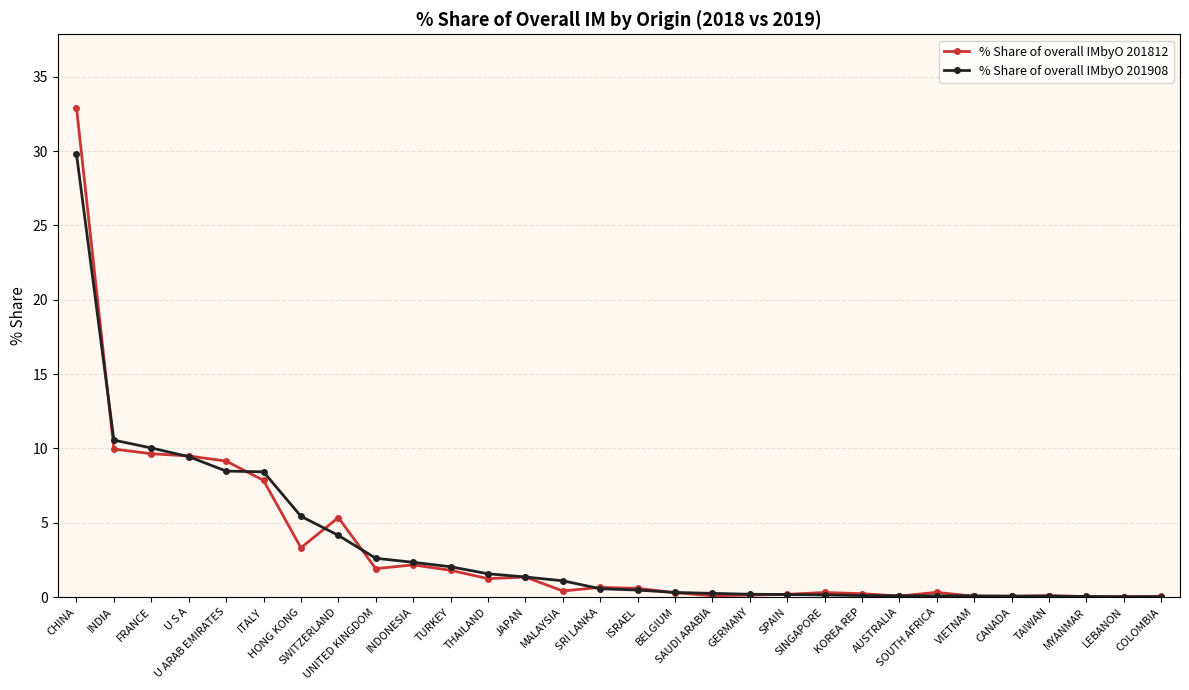

What is the maximum value shown in the chart?

32.9